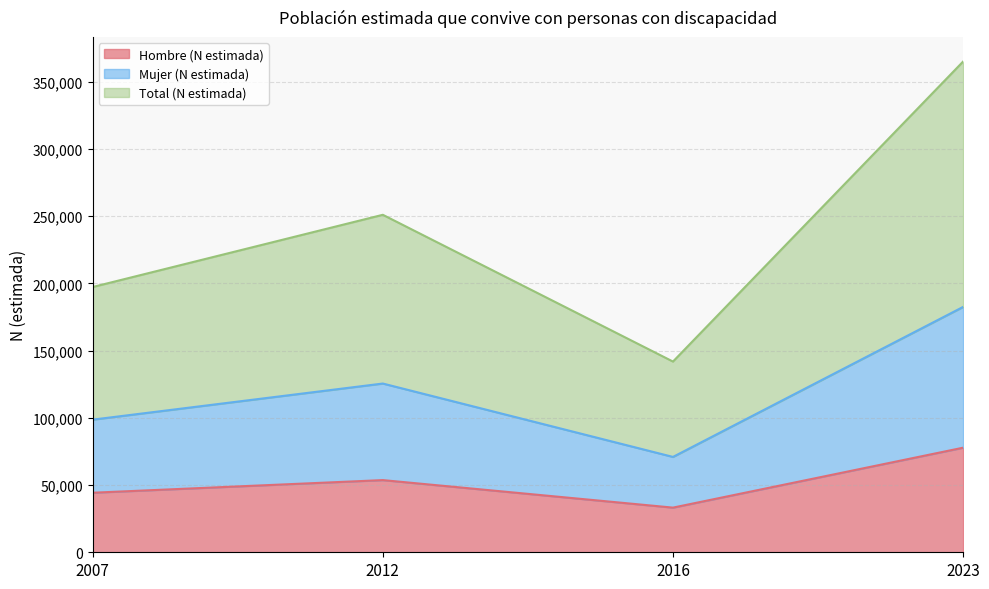

How many data points does each series have?

4